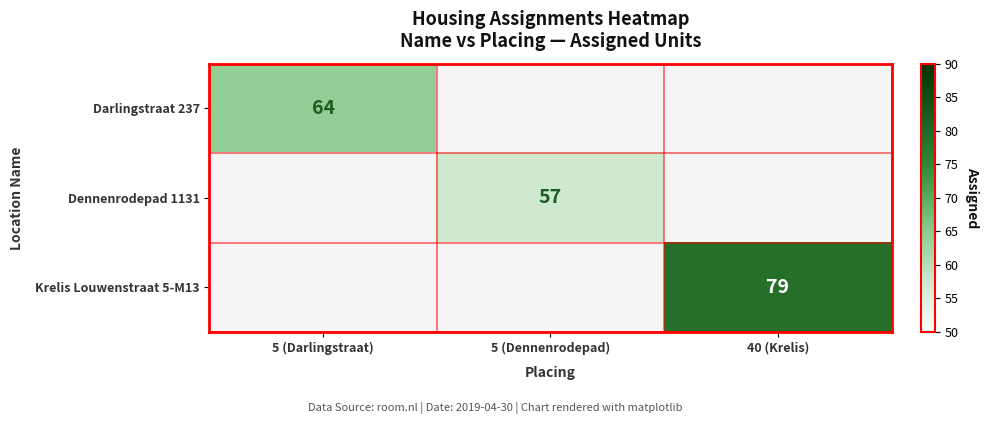

At which category is the sum across all series the highest?

40 (Krelis)